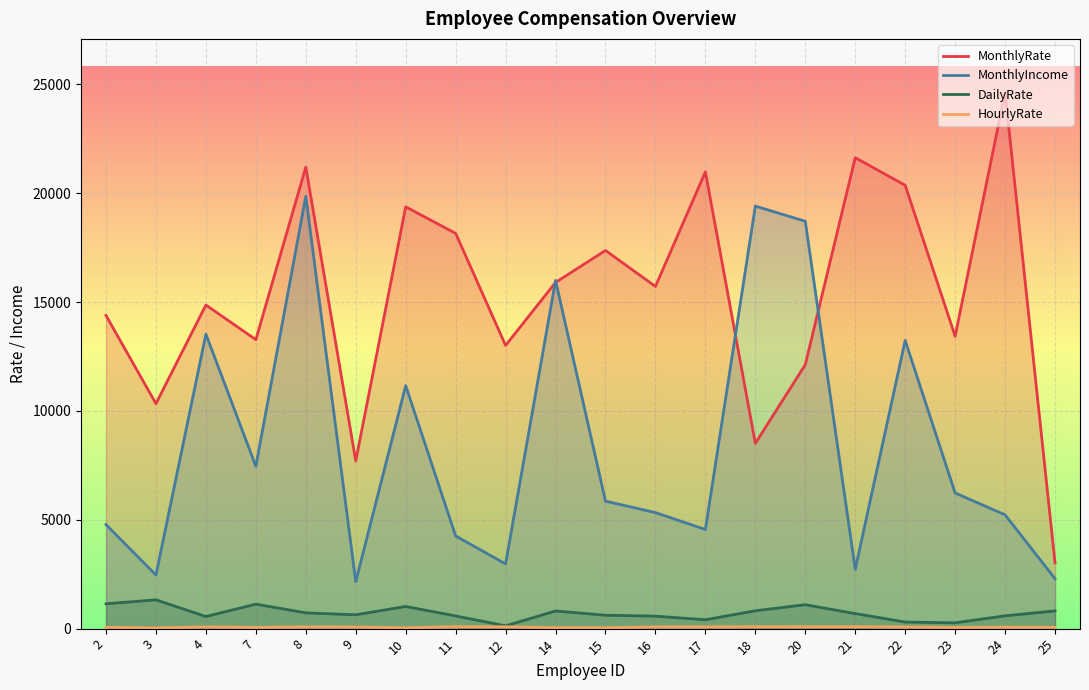

Does the chart display data point markers on the line(s)?

No